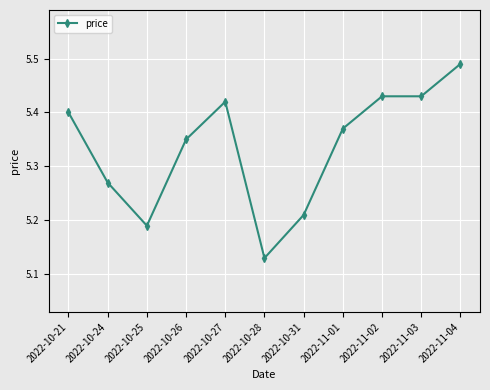

Which category has the lowest value across all series?

2022-10-28